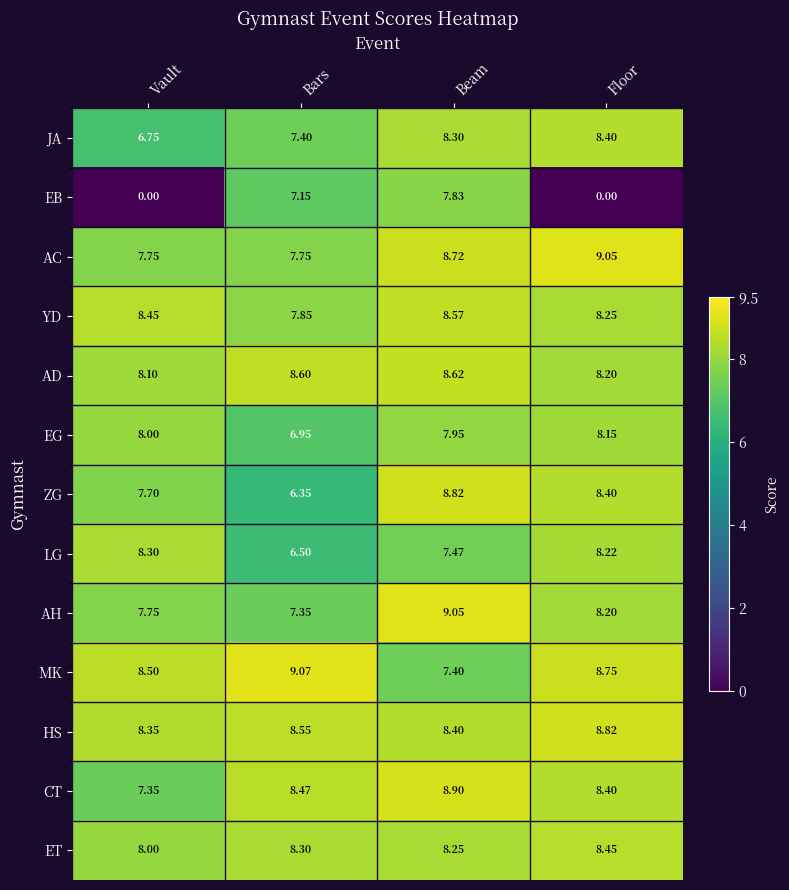

Which series has the largest total across all categories?

HS